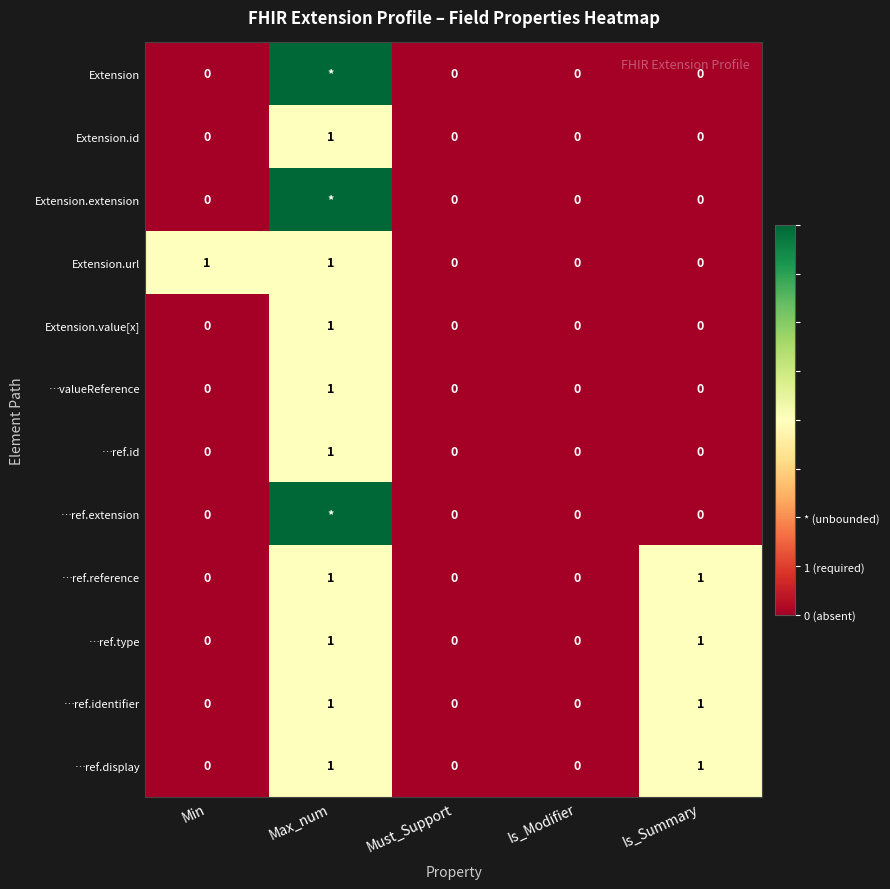

The Extension.id series shows 2 at Max_num. True or false?

False